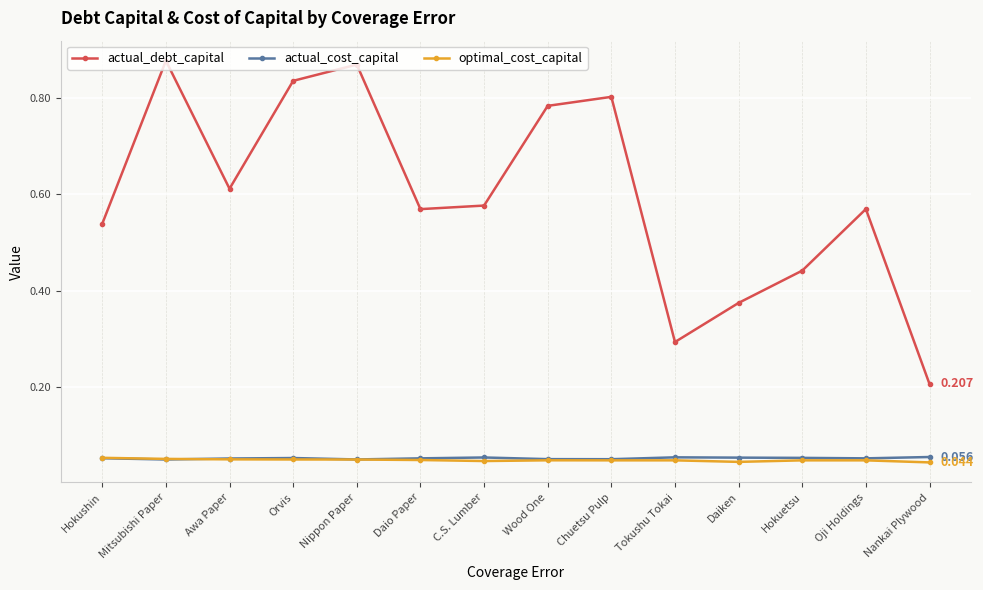

Which series has the largest total across all categories?

actual_debt_capital